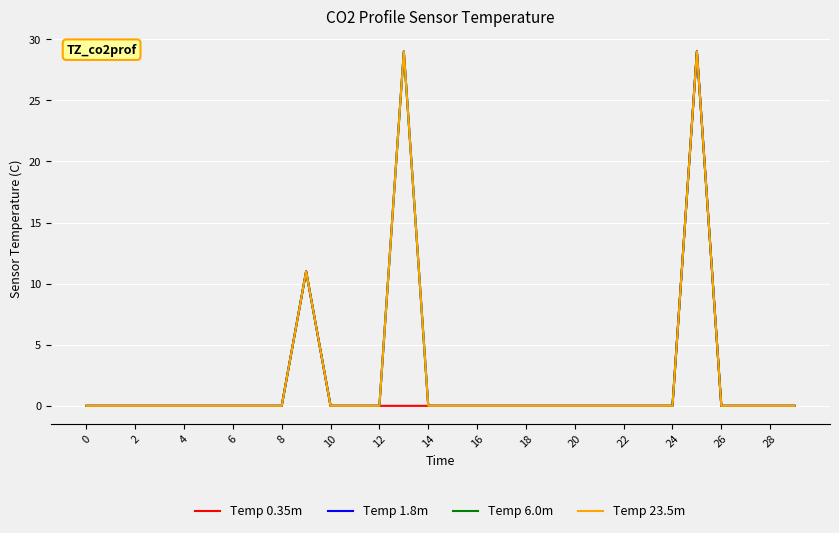

Which series has the largest total across all categories?

Temp 1.8m